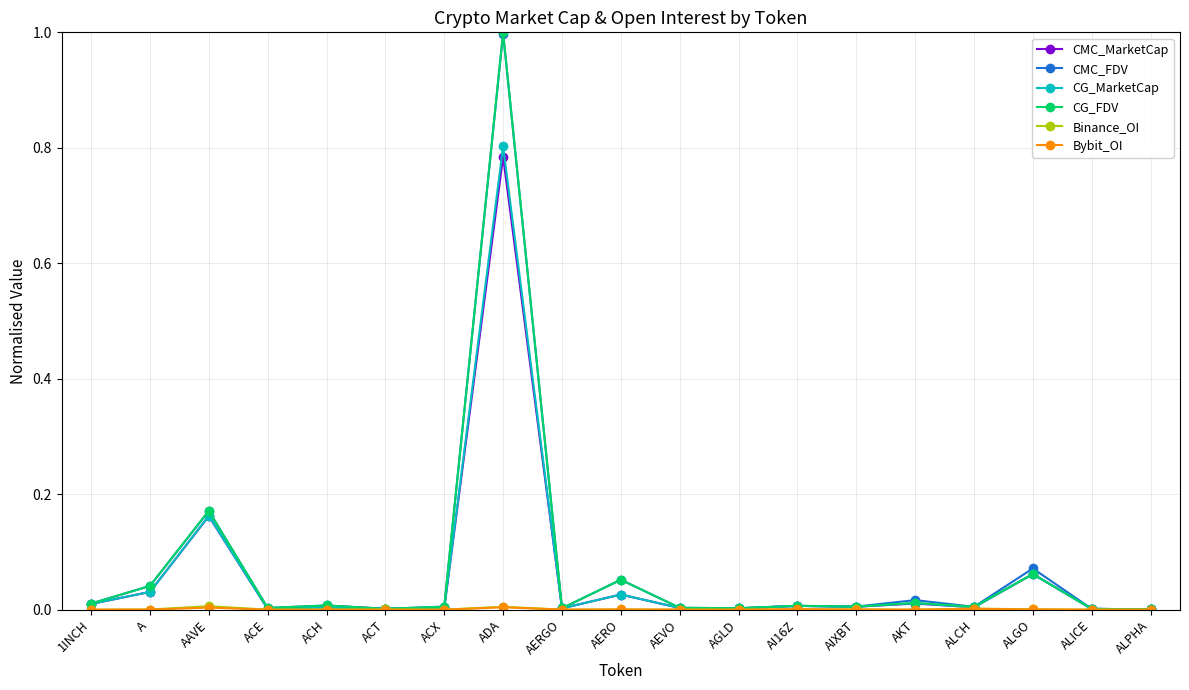

How many intersections are there between CG_FDV and CMC_MarketCap?

6